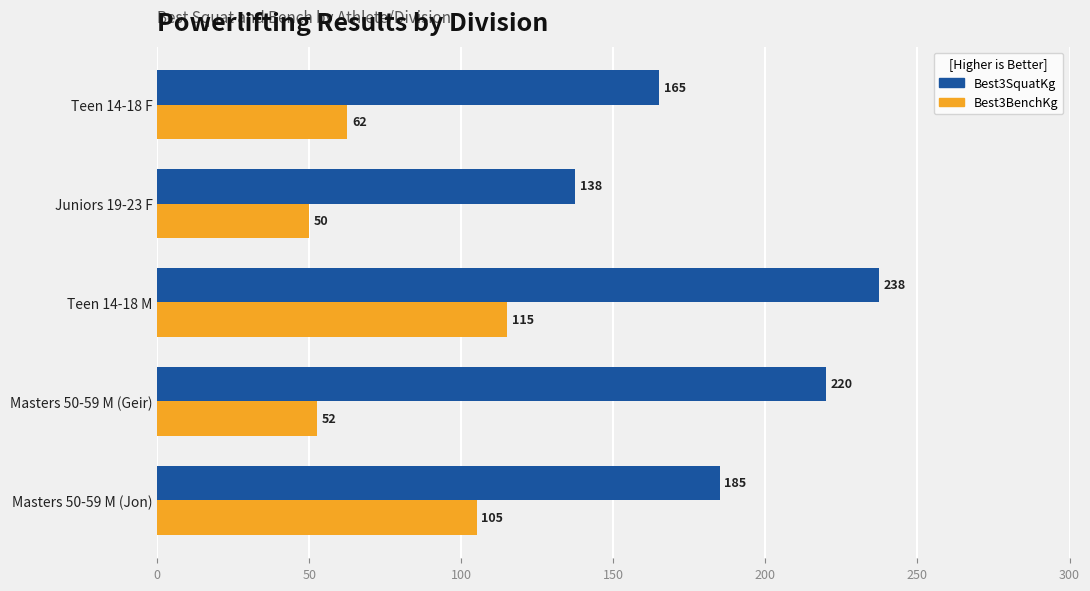

Which series has the largest total across all categories?

Best3SquatKg